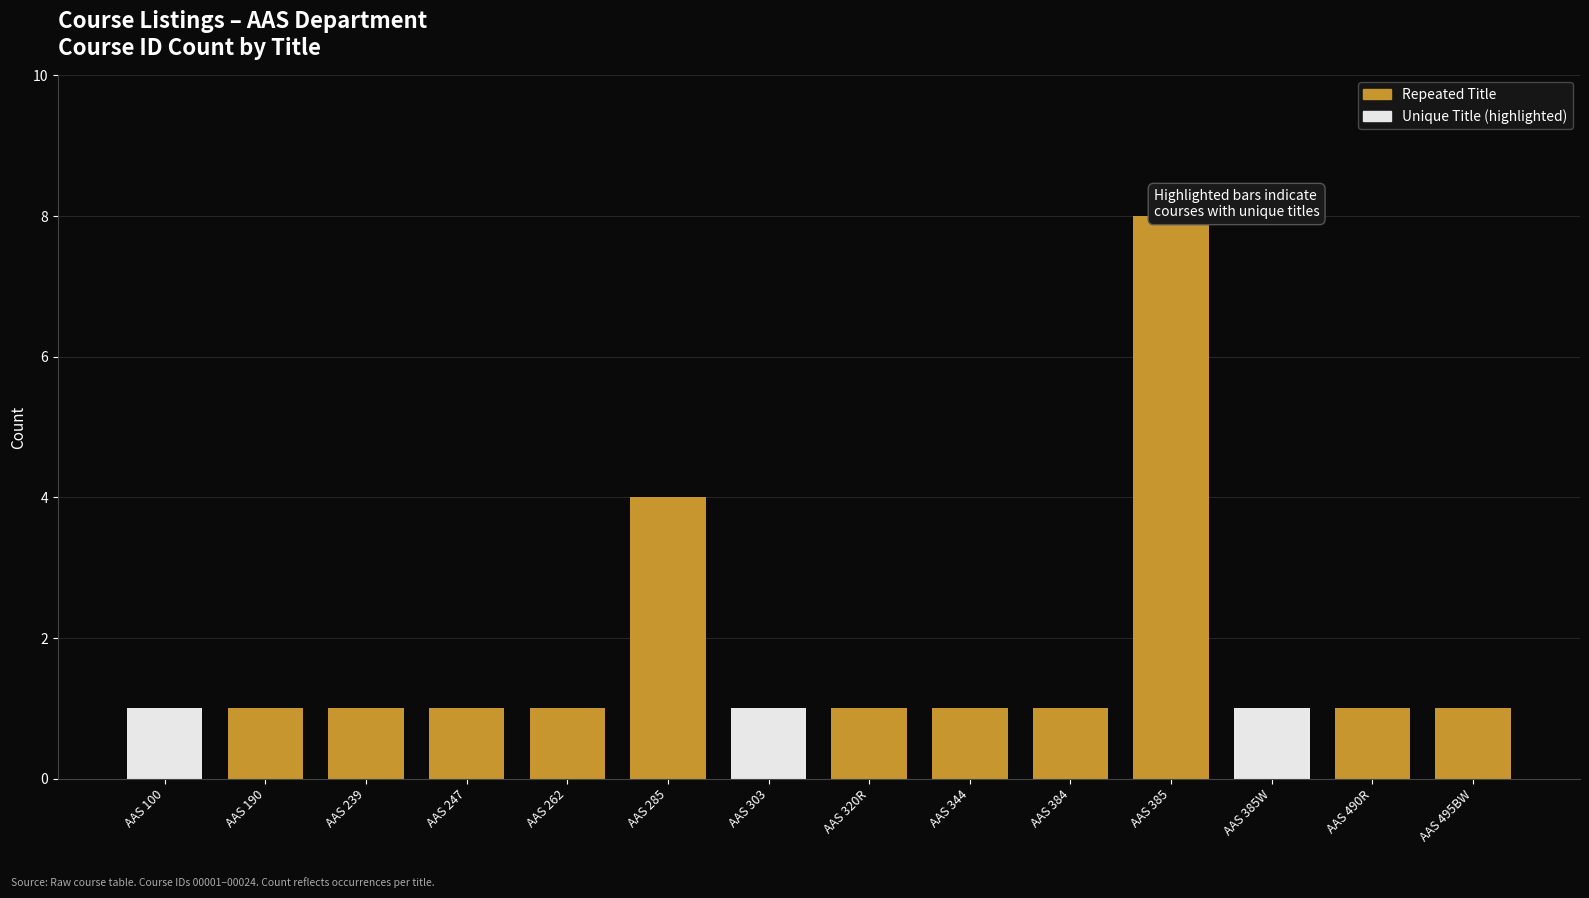

Between AAS 239 and AAS 262, which is larger?

AAS 239